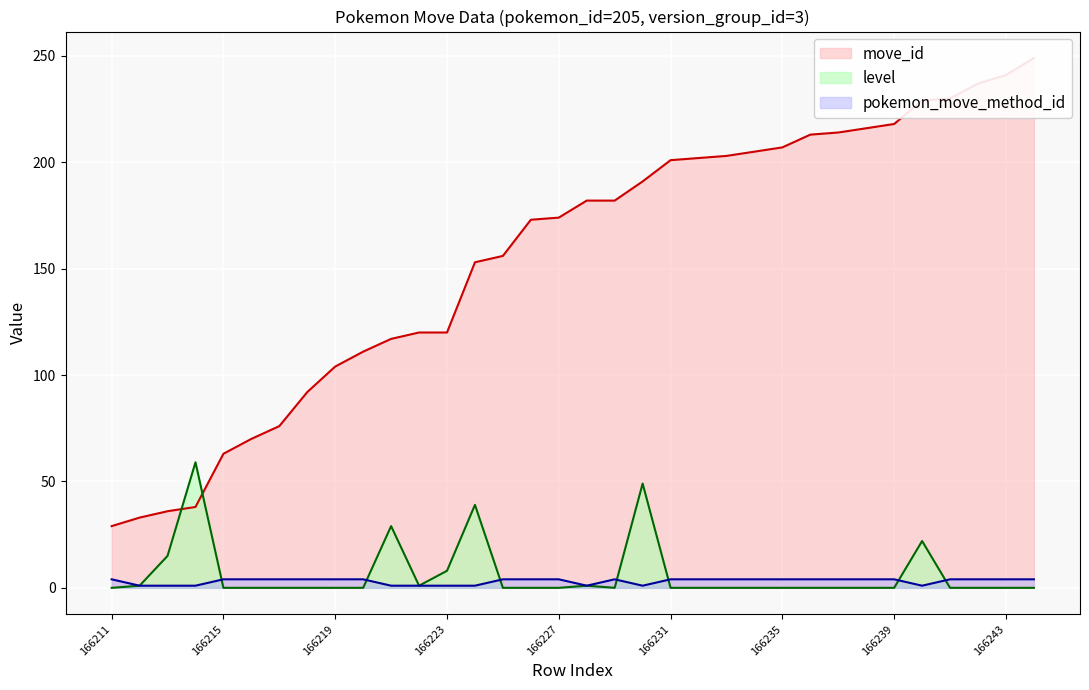

Reading left to right, extract all data points from this chart.

move_id: 29	33	36	38	63	70	76	92	104	111	117	120	120	153	156	173	174	182	182	191	201	202	203	205	207	213	214	216	218	229	230	237	241	249
level: 0	1	15	59	0	0	0	0	0	0	29	1	8	39	0	0	0	1	0	49	0	0	0	0	0	0	0	0	0	22	0	0	0	0
pokemon_move_method_id: 4	1	1	1	4	4	4	4	4	4	1	1	1	1	4	4	4	1	4	1	4	4	4	4	4	4	4	4	4	1	4	4	4	4